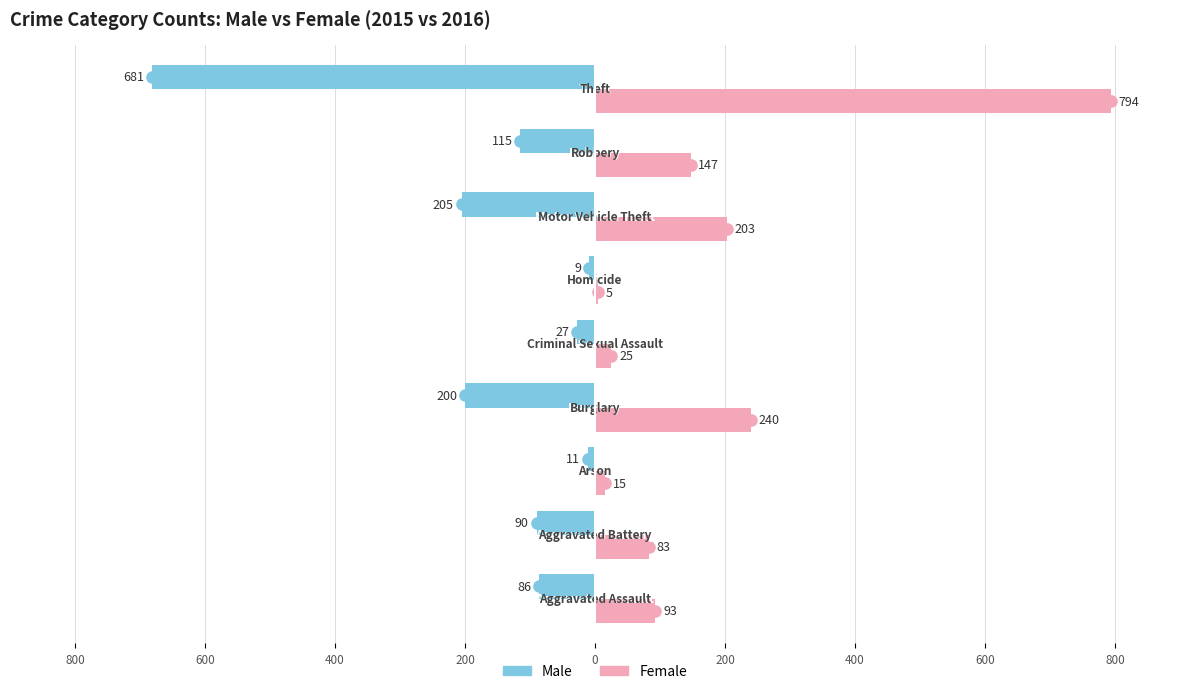

What are all the series names shown in the legend?

Male, Female